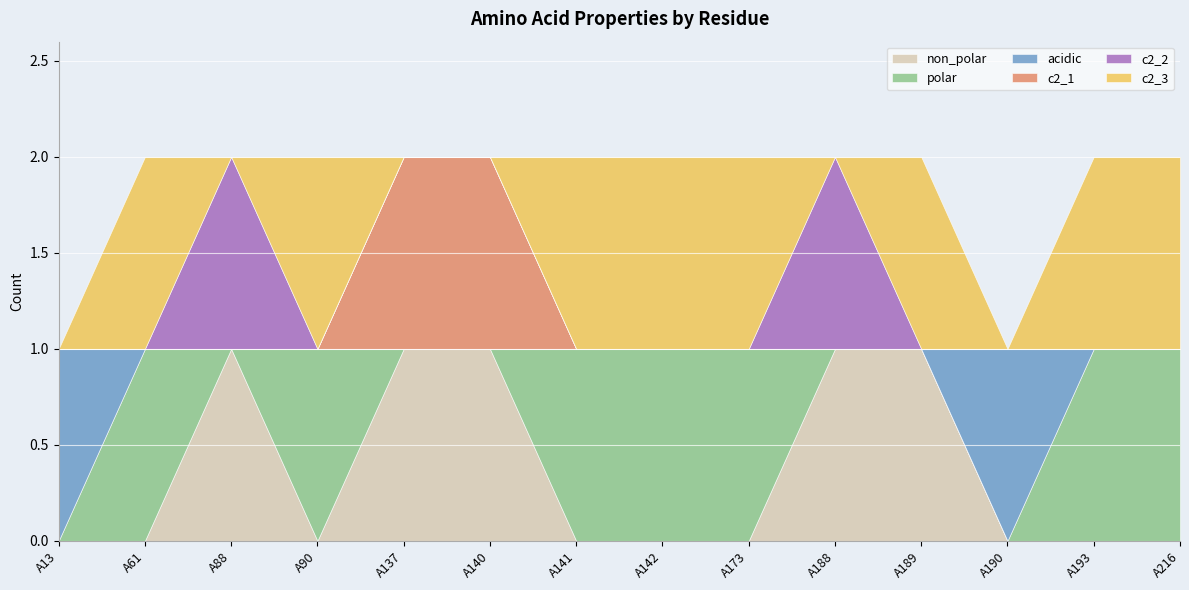

At which category does c2_3 reach its first local peak?

A61